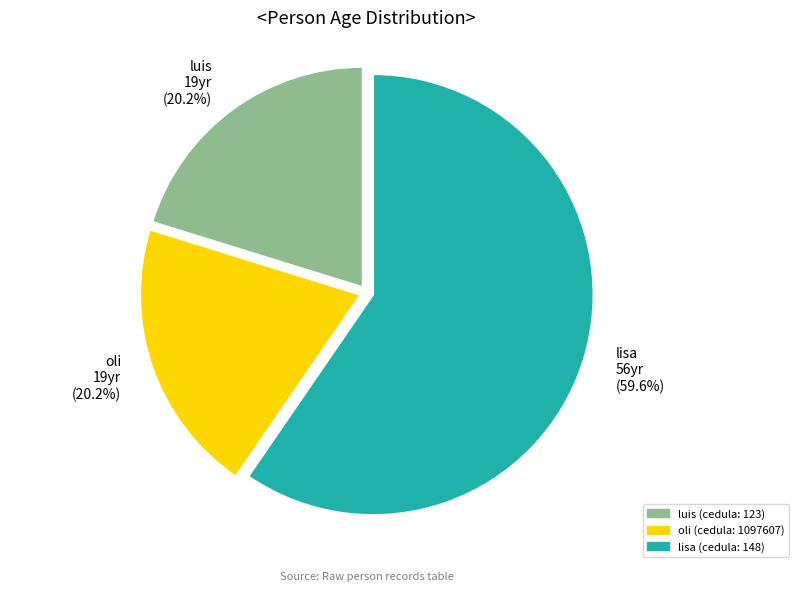

Is the sum of lisa and luis greater than half?

Yes